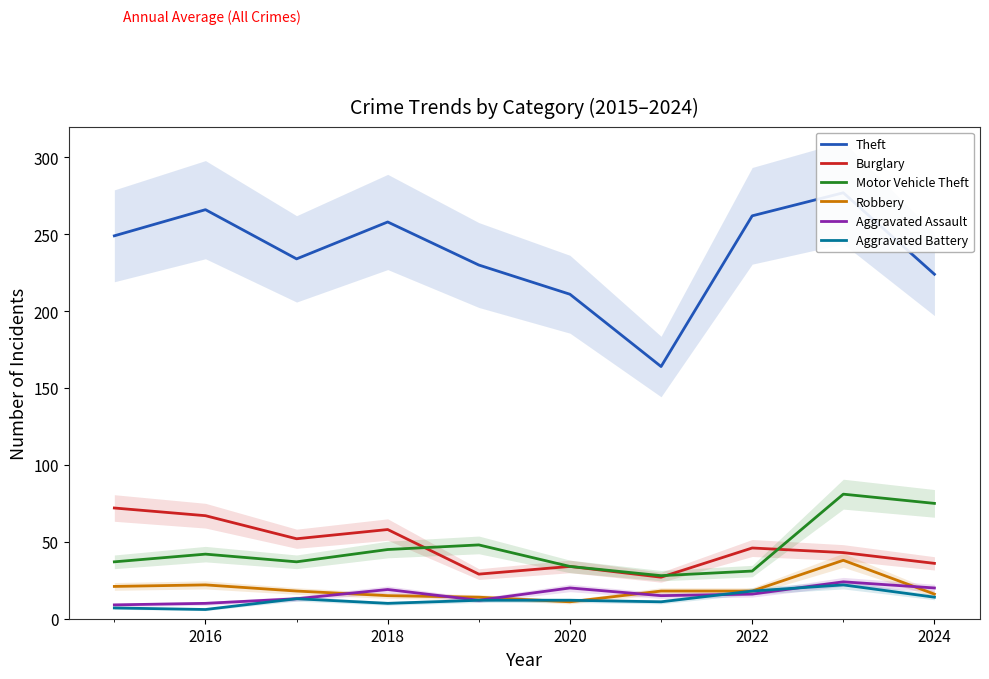

What is the value of the Burglary point at the 7th from the left?

27